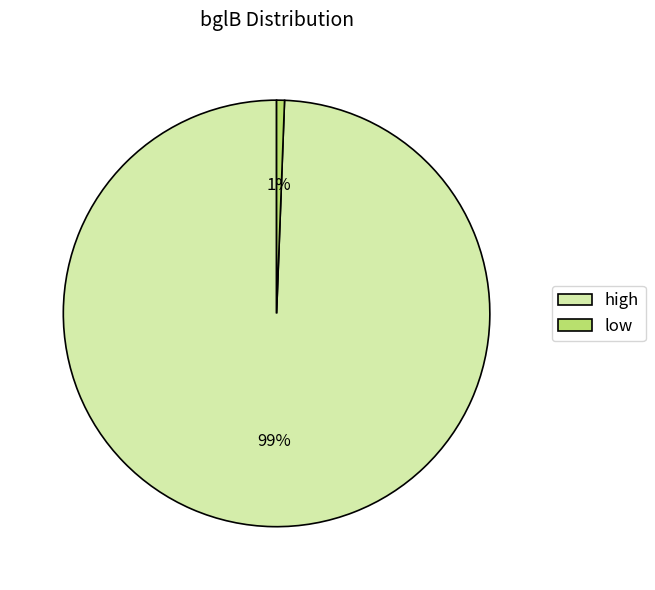

Count the number of slices in the pie.

2